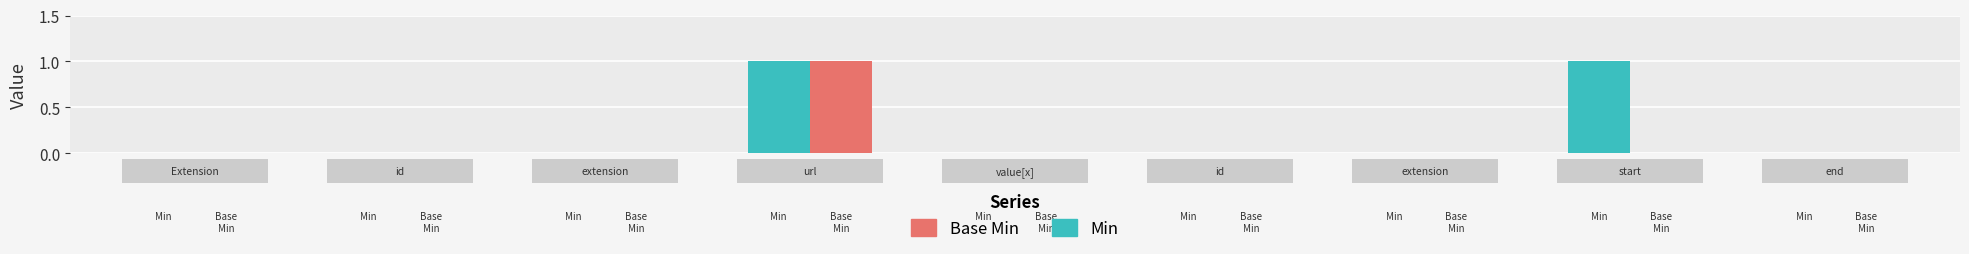

Which series has the largest total across all categories?

Min